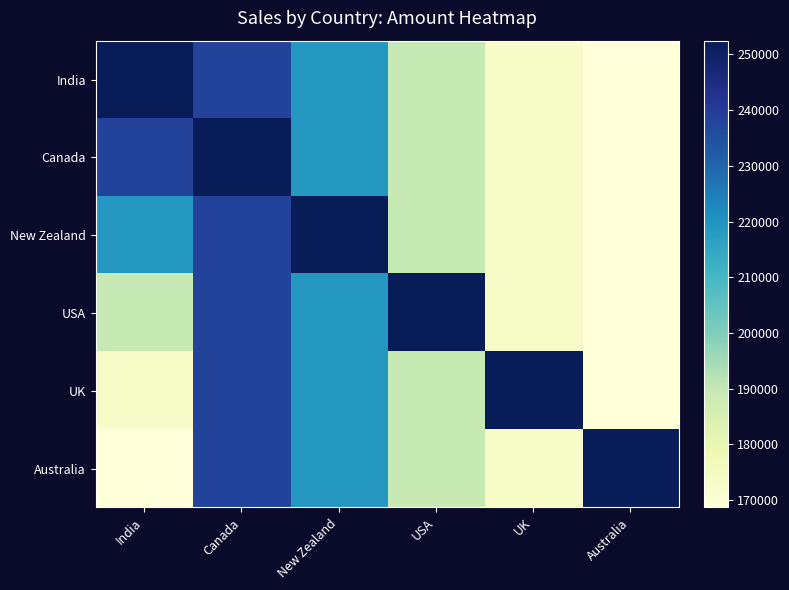

What is the total value across all series at USA?

1199639